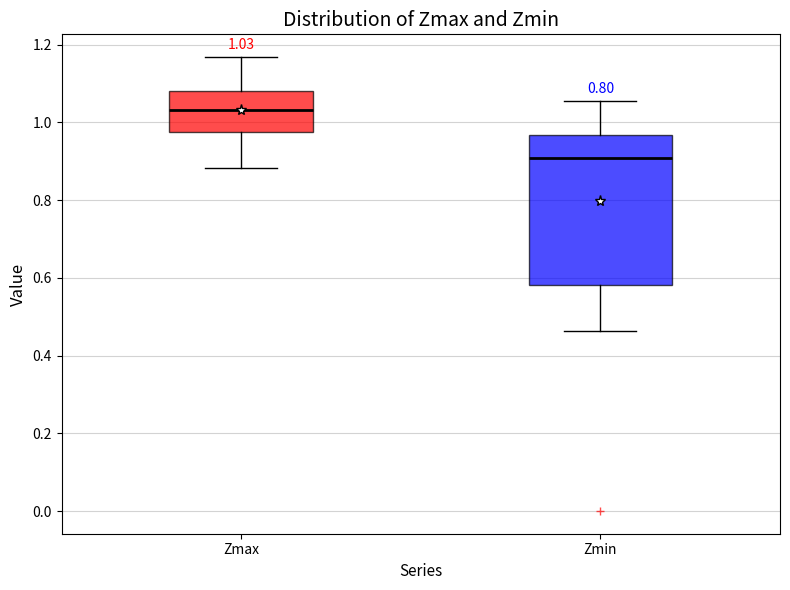

Which box has the highest median line?

Zmax